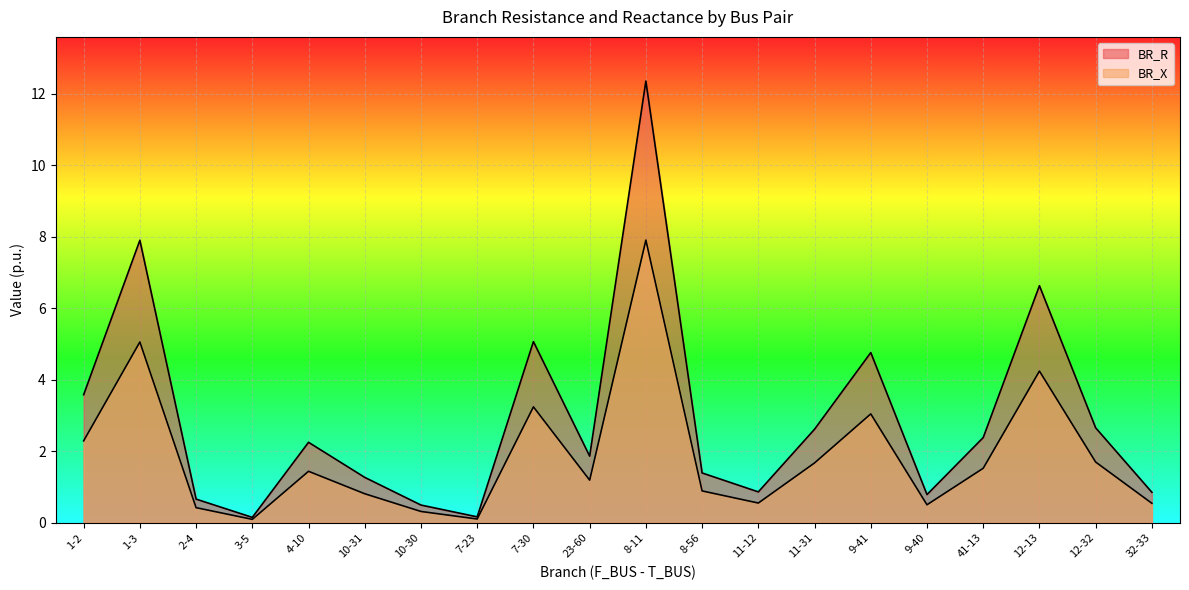

How many interior local valleys does the BR_R series have?

5